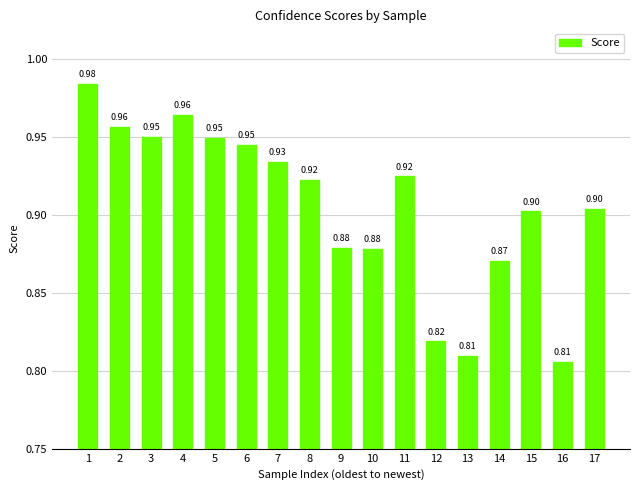

What is the average value?

0.9